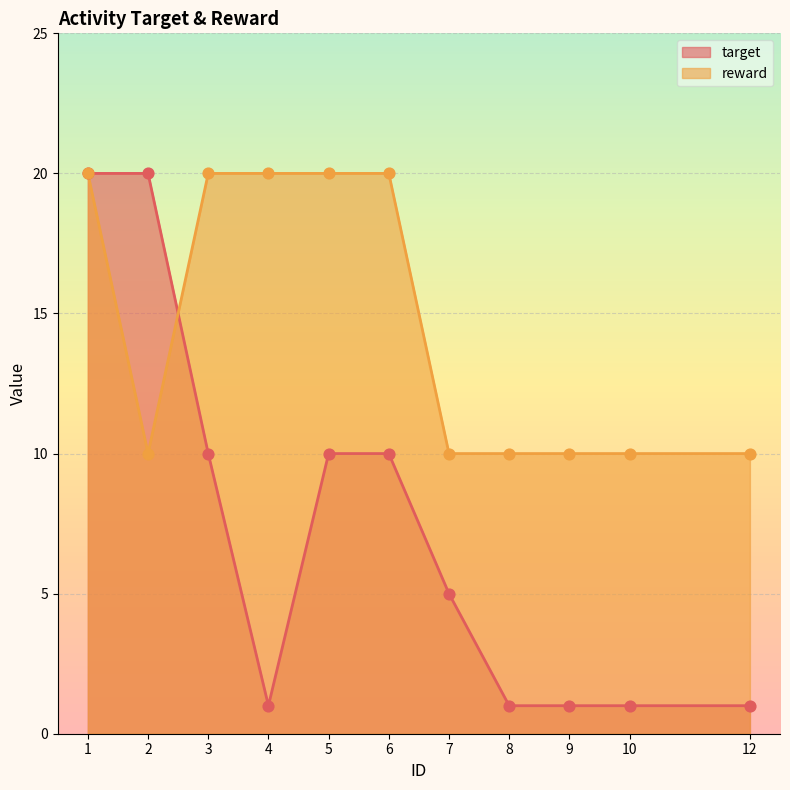

What is the total value across all series at 3?

30